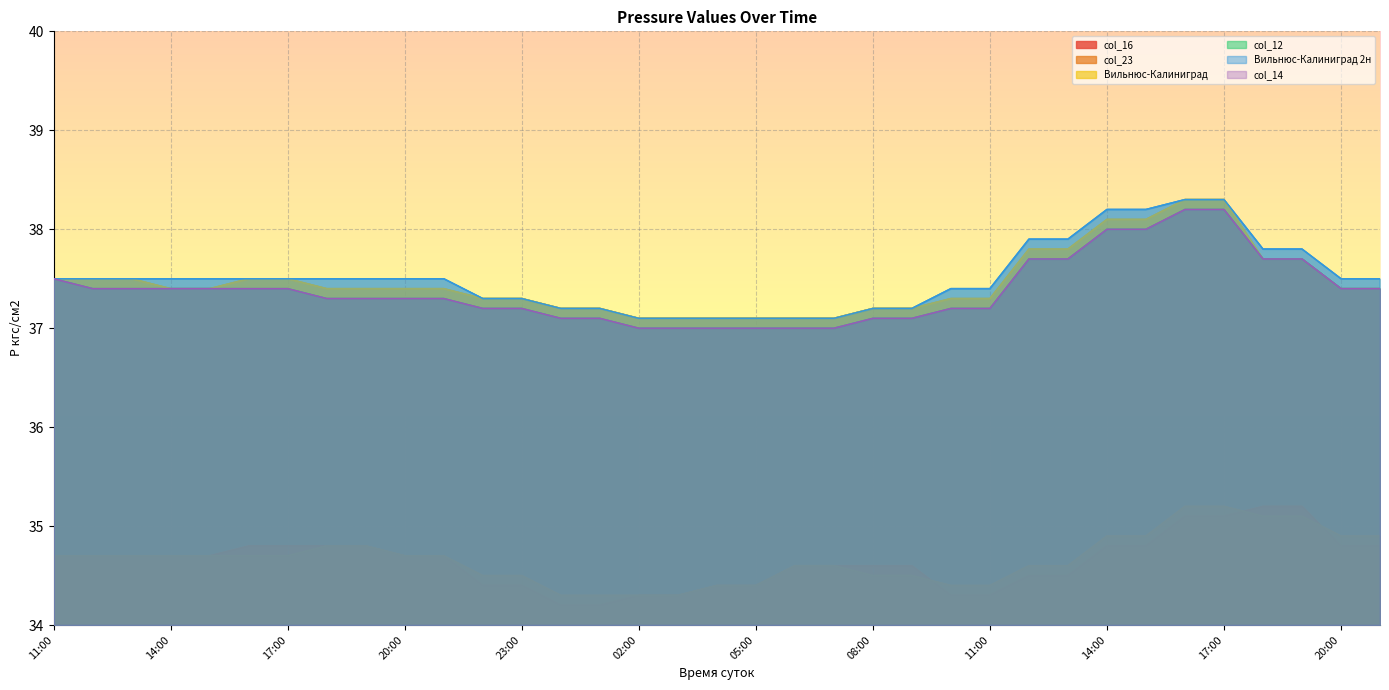

Reading left to right, extract all data points from this chart.

col_16: 11:00=34.7	12:00=34.7	13:00=34.7	14:00=34.7	15:00=34.7	16:00=34.8	17:00=34.8	18:00=34.8	19:00=34.8	20:00=34.7	21:00=34.7	22:00=34.4	23:00=34.4	00:00=34.2	01:00=34.2	02:00=34.3	03:00=34.3	04:00=34.4	05:00=34.4	06:00=34.6	07:00=34.6	08:00=34.6	09:00=34.6	10:00=34.3	11:00=34.3	12:00=34.5	13:00=34.5	14:00=34.8	15:00=34.8	16:00=35.1	17:00=35.1	18:00=35.2	19:00=35.2	20:00=34.8	21:00=34.8
col_23: 11:00=34.7	12:00=34.7	13:00=34.7	14:00=34.7	15:00=34.7	16:00=34.7	17:00=34.7	18:00=34.8	19:00=34.8	20:00=34.7	21:00=34.7	22:00=34.5	23:00=34.5	00:00=34.3	01:00=34.3	02:00=34.3	03:00=34.3	04:00=34.4	05:00=34.4	06:00=34.6	07:00=34.6	08:00=34.5	09:00=34.5	10:00=34.4	11:00=34.4	12:00=34.6	13:00=34.6	14:00=34.9	15:00=34.9	16:00=35.2	17:00=35.2	18:00=35.1	19:00=35.1	20:00=34.9	21:00=34.9
Вильнюс-Калиниград: 11:00=37.5	12:00=37.5	13:00=37.5	14:00=37.4	15:00=37.4	16:00=37.5	17:00=37.5	18:00=37.4	19:00=37.4	20:00=37.4	21:00=37.4	22:00=37.3	23:00=37.3	00:00=37.2	01:00=37.2	02:00=37.1	03:00=37.1	04:00=37.1	05:00=37.1	06:00=37.1	07:00=37.1	08:00=37.2	09:00=37.2	10:00=37.3	11:00=37.3	12:00=37.8	13:00=37.8	14:00=38.1	15:00=38.1	16:00=38.3	17:00=38.3	18:00=37.7	19:00=37.7	20:00=37.4	21:00=37.4
col_12: 11:00=37.5	12:00=37.4	13:00=37.4	14:00=37.4	15:00=37.4	16:00=37.4	17:00=37.4	18:00=37.3	19:00=37.3	20:00=37.3	21:00=37.3	22:00=37.2	23:00=37.2	00:00=37.1	01:00=37.1	02:00=37.0	03:00=37.0	04:00=37.0	05:00=37.0	06:00=37.0	07:00=37.0	08:00=37.1	09:00=37.1	10:00=37.2	11:00=37.2	12:00=37.7	13:00=37.7	14:00=38.0	15:00=38.0	16:00=38.2	17:00=38.2	18:00=37.7	19:00=37.7	20:00=37.4	21:00=37.4
Вильнюс-Калиниград 2н: 11:00=37.5	12:00=37.5	13:00=37.5	14:00=37.5	15:00=37.5	16:00=37.5	17:00=37.5	18:00=37.5	19:00=37.5	20:00=37.5	21:00=37.5	22:00=37.3	23:00=37.3	00:00=37.2	01:00=37.2	02:00=37.1	03:00=37.1	04:00=37.1	05:00=37.1	06:00=37.1	07:00=37.1	08:00=37.2	09:00=37.2	10:00=37.4	11:00=37.4	12:00=37.9	13:00=37.9	14:00=38.2	15:00=38.2	16:00=38.3	17:00=38.3	18:00=37.8	19:00=37.8	20:00=37.5	21:00=37.5
col_14: 11:00=37.5	12:00=37.4	13:00=37.4	14:00=37.4	15:00=37.4	16:00=37.4	17:00=37.4	18:00=37.3	19:00=37.3	20:00=37.3	21:00=37.3	22:00=37.2	23:00=37.2	00:00=37.1	01:00=37.1	02:00=37.0	03:00=37.0	04:00=37.0	05:00=37.0	06:00=37.0	07:00=37.0	08:00=37.1	09:00=37.1	10:00=37.2	11:00=37.2	12:00=37.7	13:00=37.7	14:00=38.0	15:00=38.0	16:00=38.2	17:00=38.2	18:00=37.7	19:00=37.7	20:00=37.4	21:00=37.4